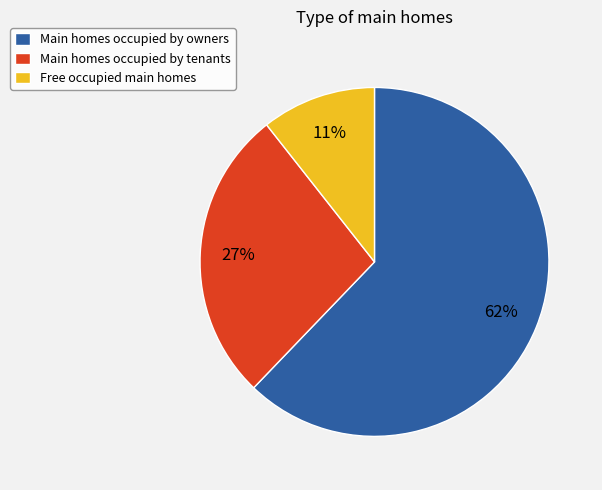

To the nearest percent, what percentage of the pie is Main homes occupied by owners?

62%